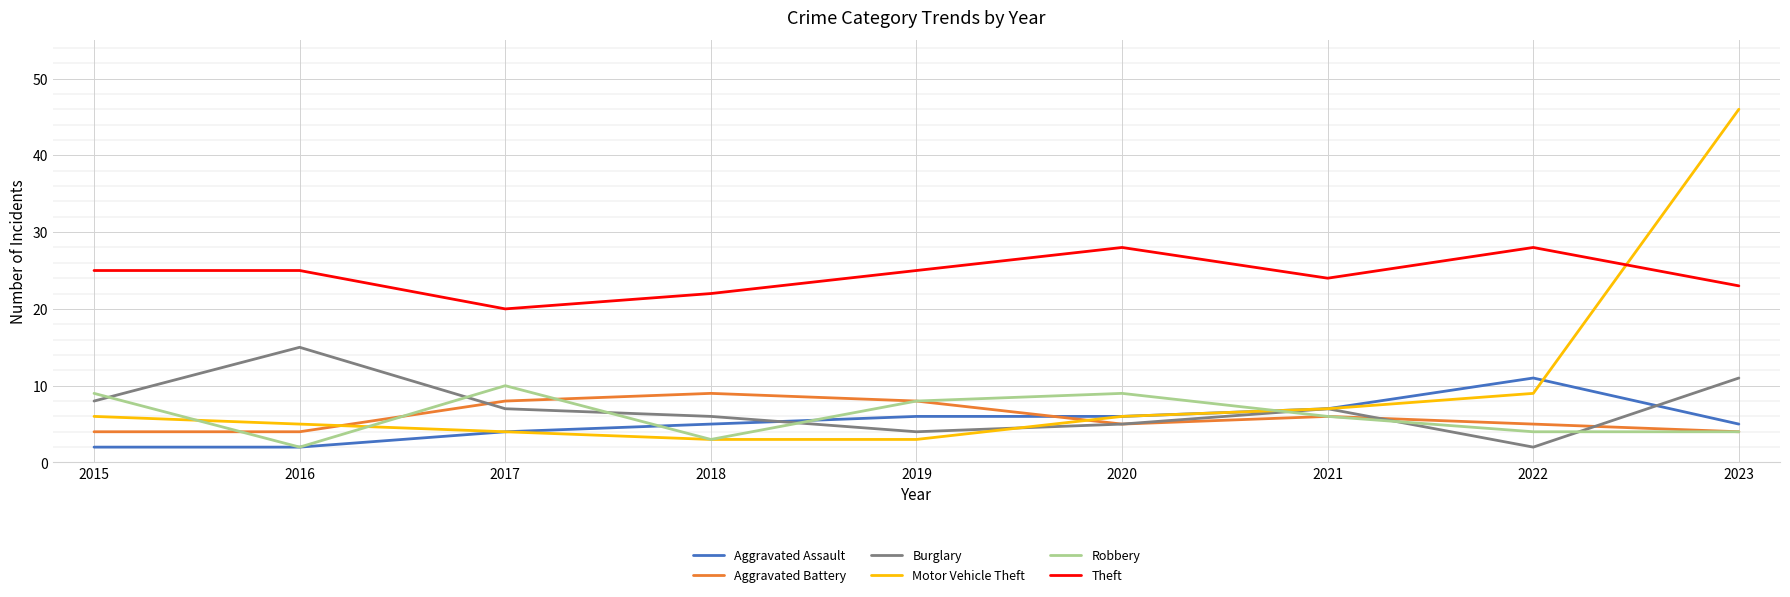

What is the sum of the Aggravated Assault values at 2020 and 2015?

8